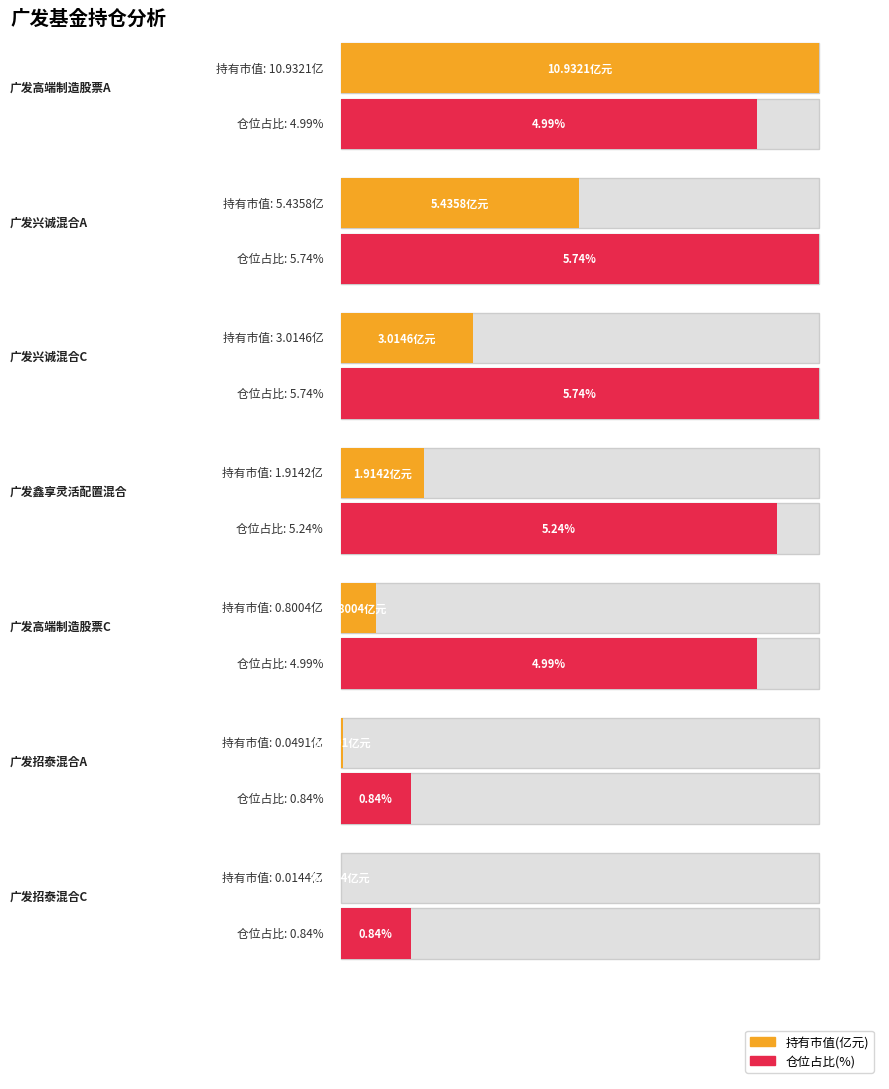

At which category is the sum across all series the highest?

广发高端制造股票A